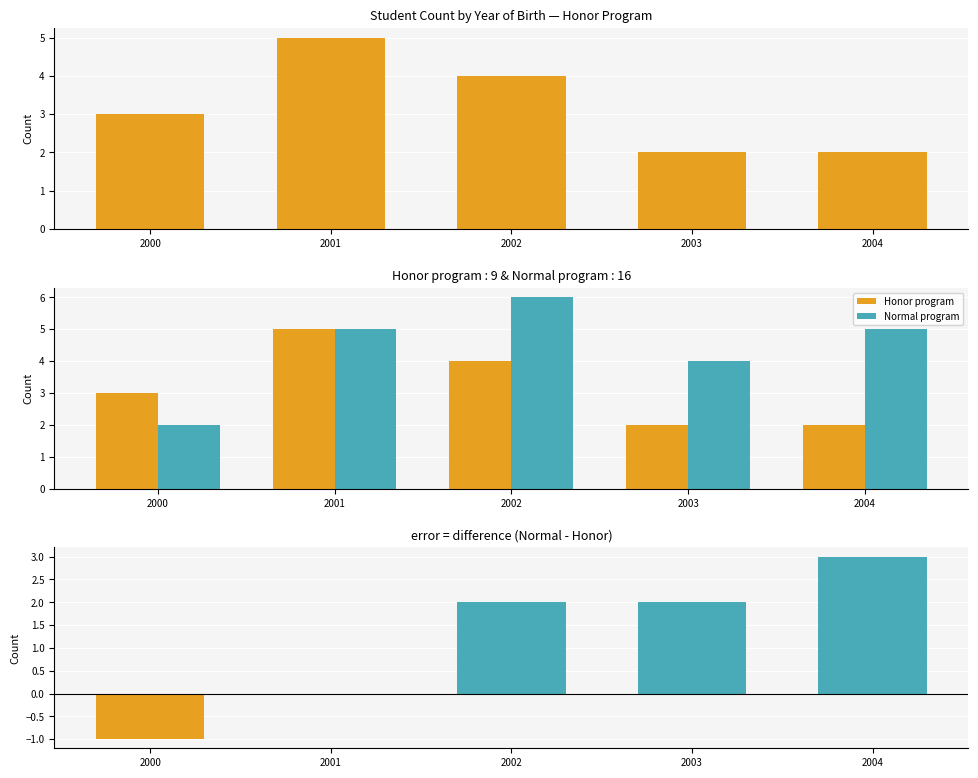

At 2000, list the series in order from largest to smallest.

Honor program, Normal program, Normal - Honor